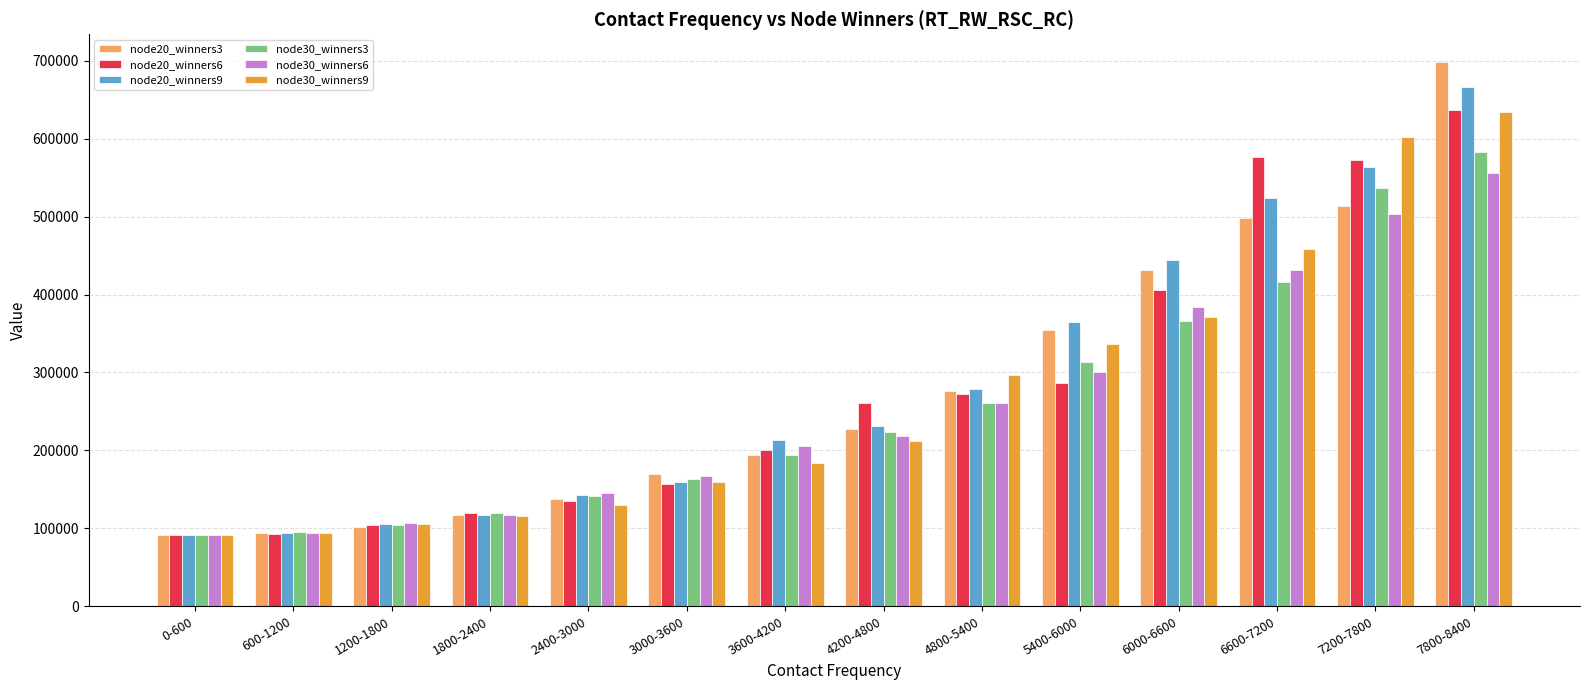

At which label does node30_winners6 reach its peak?

7800-8400